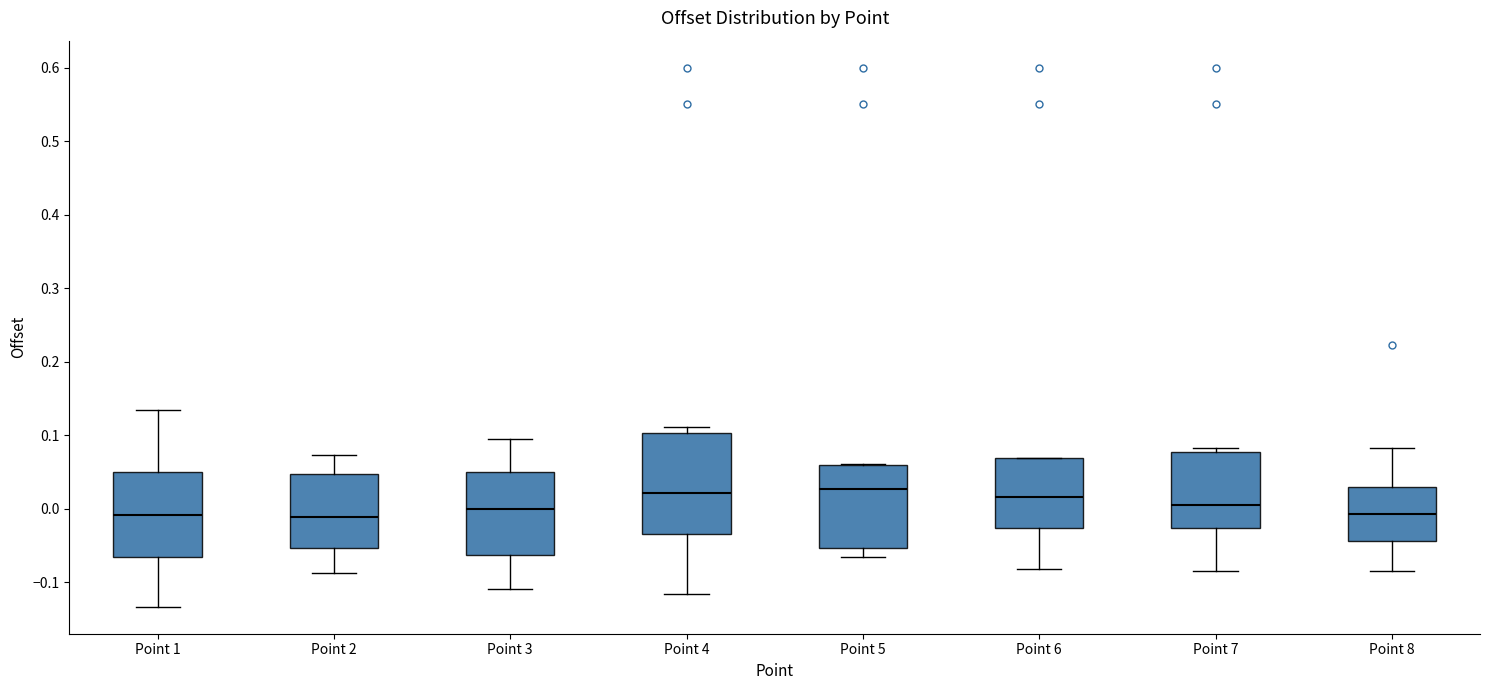

Comparing the boxes themselves (not the whiskers), which one is the tallest?

Point 4